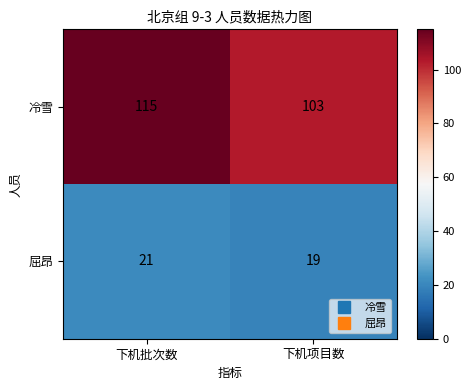

Which series has the largest range (max minus min)?

冷雪